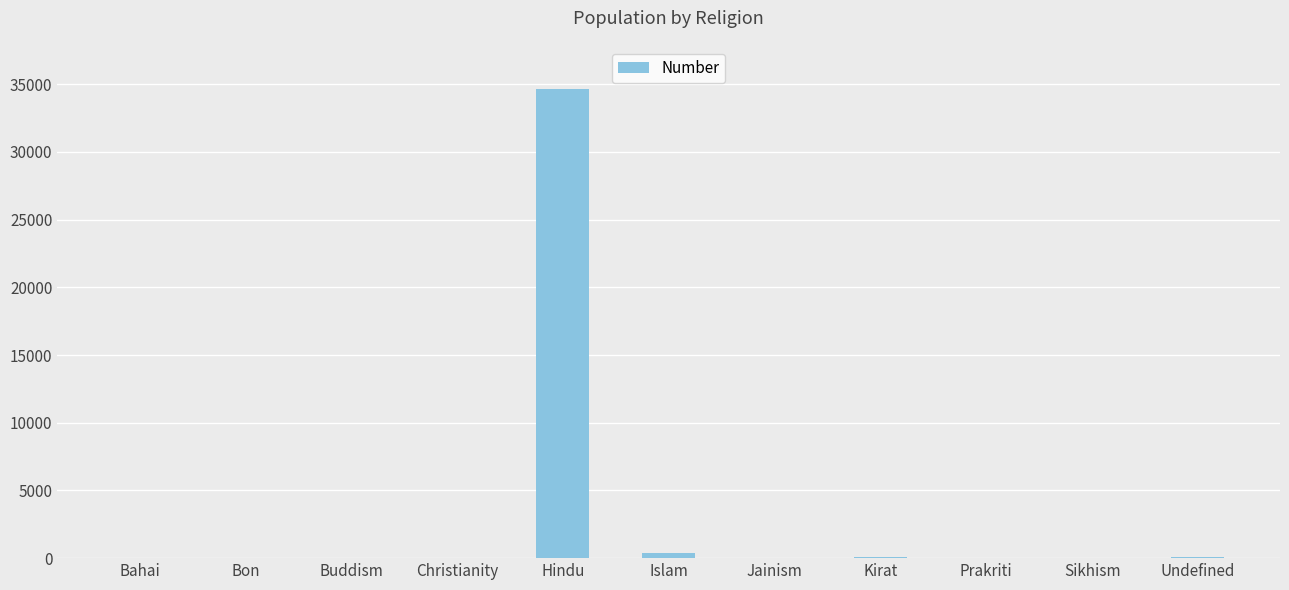

Which label corresponds to the largest value in the chart?

Hindu